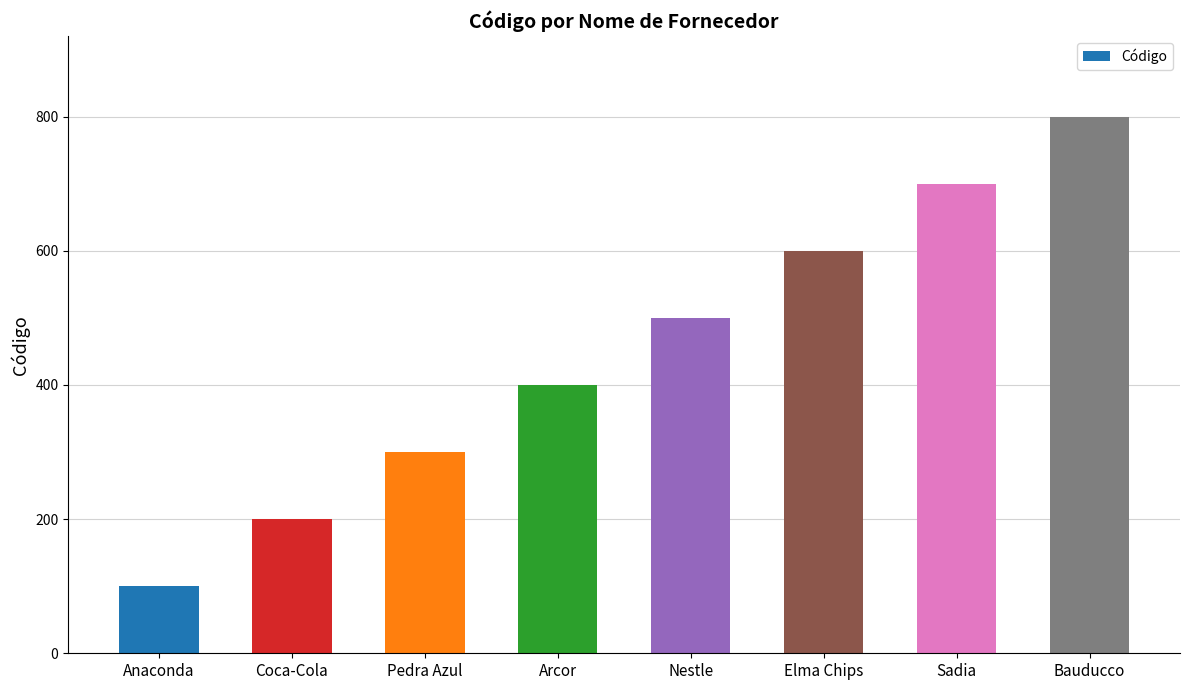

Reading left to right, extract all data points from this chart.

100	200	300	400	500	600	700	800